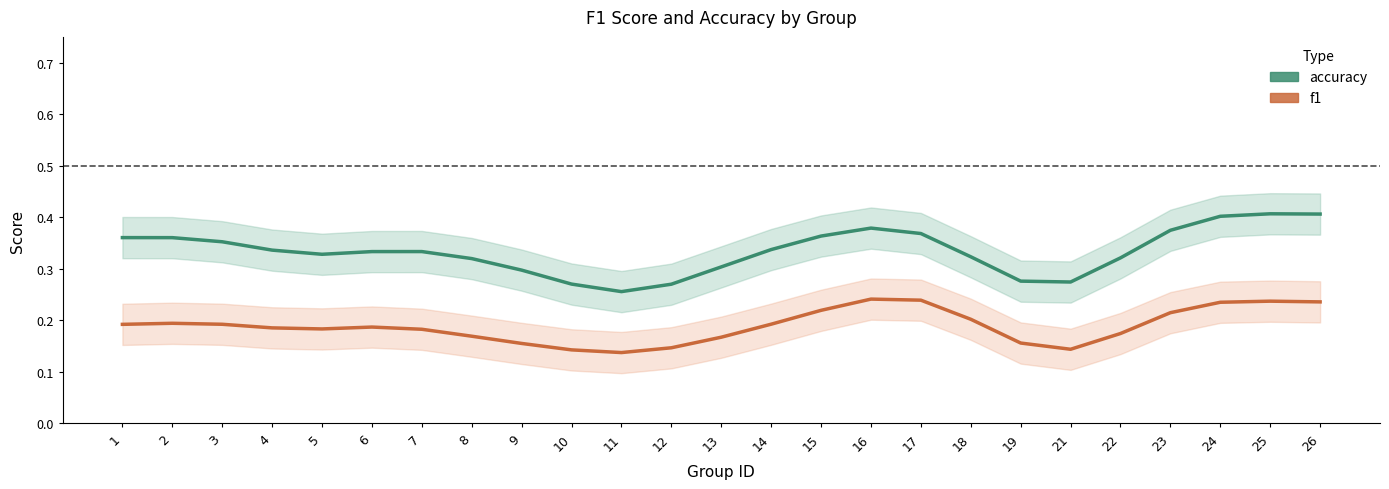

What is the total value across all series at 1?

0.6